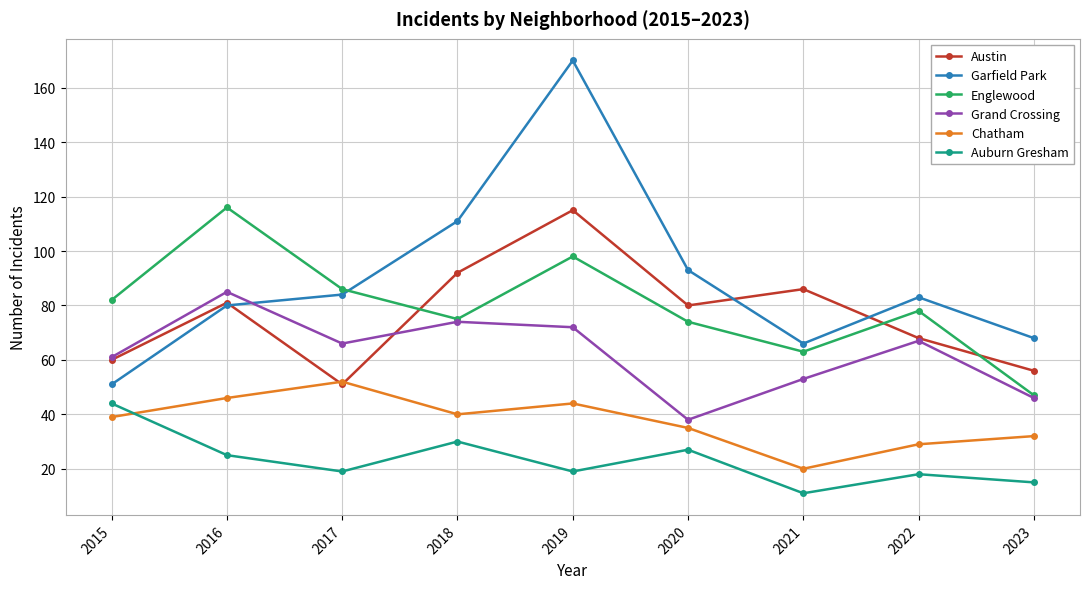

What is the maximum value for Grand Crossing?

85